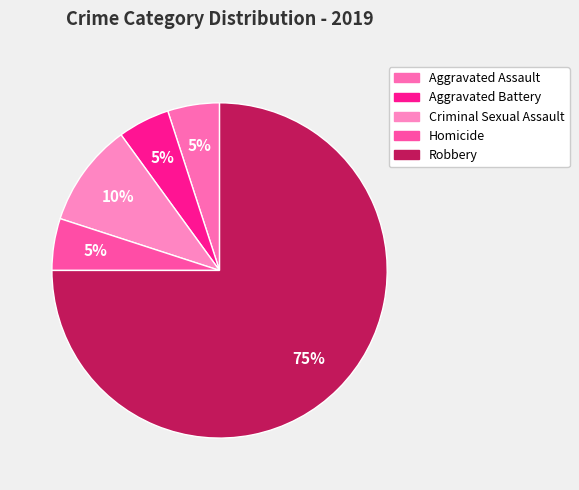

Is Robbery the majority of the pie?

Yes